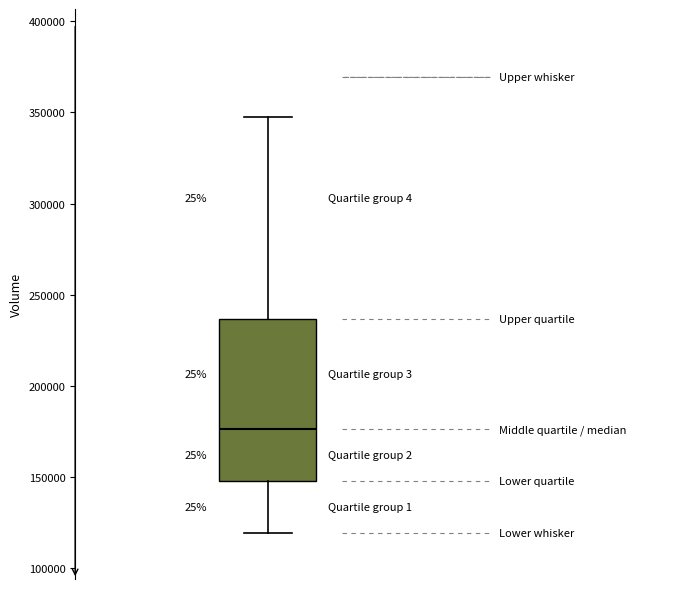

Read this box plot against the y-axis: the position of the median line, the range covered by the box, and the ends of both whiskers. The values are not printed on the chart, so give them approximately, as read against the axis.

median 175000, box 150000 to 235000, whiskers 120000 to 350000